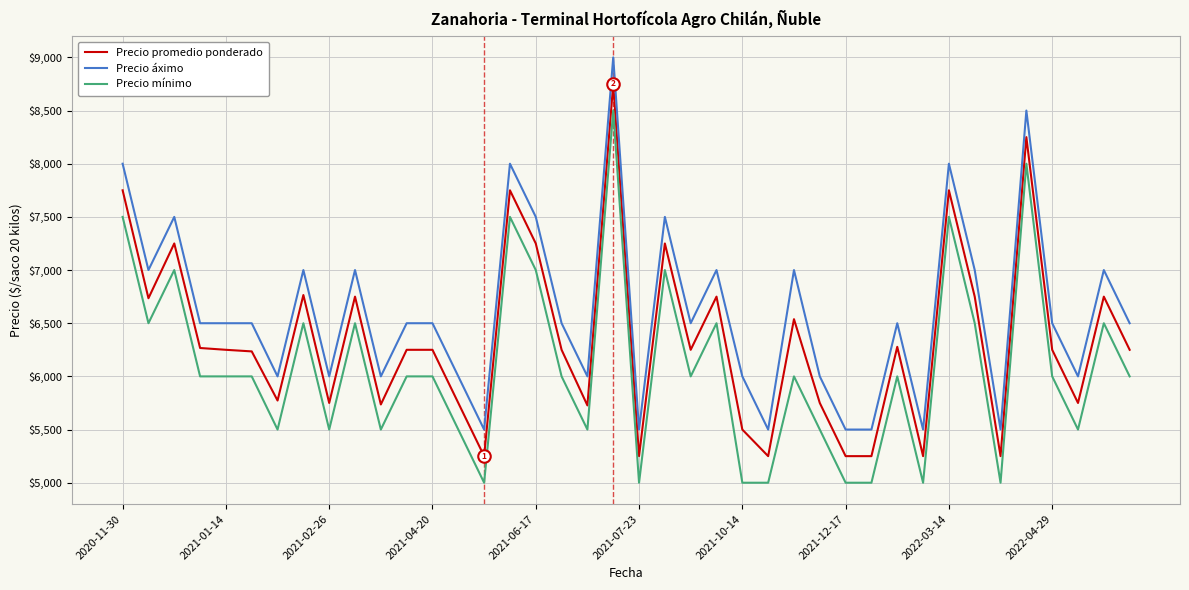

What is the smallest value displayed?

5000